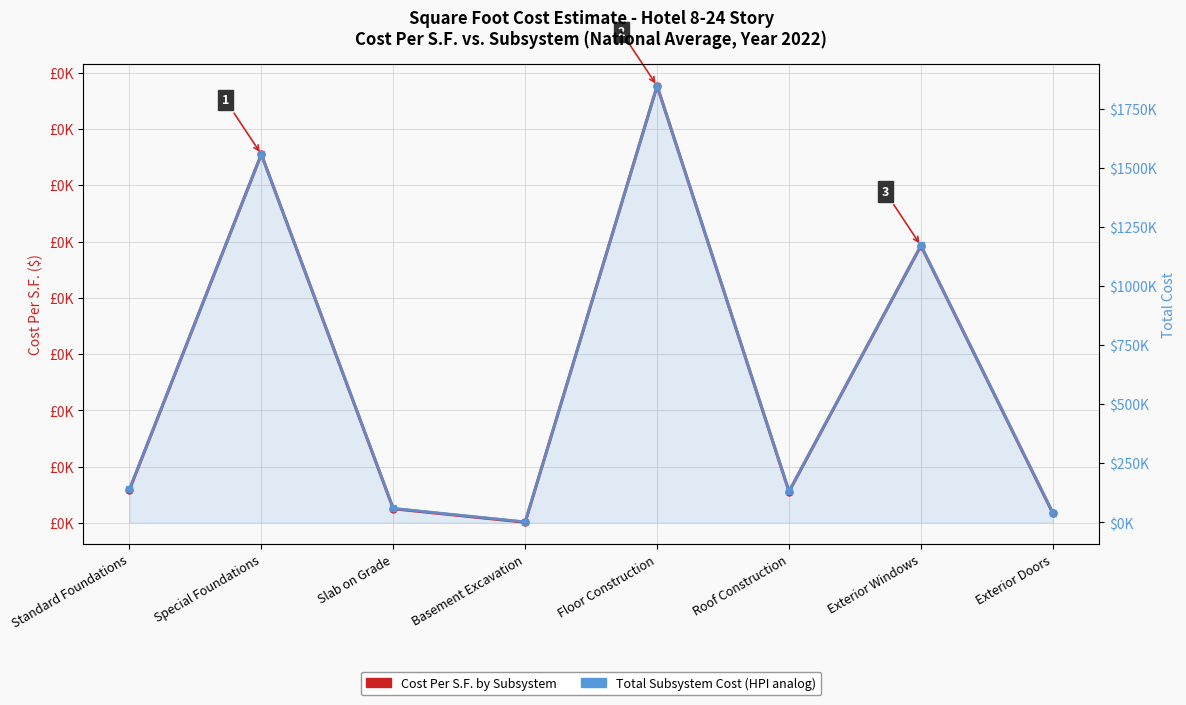

What is the label of the 2nd point from the right?

Exterior Windows